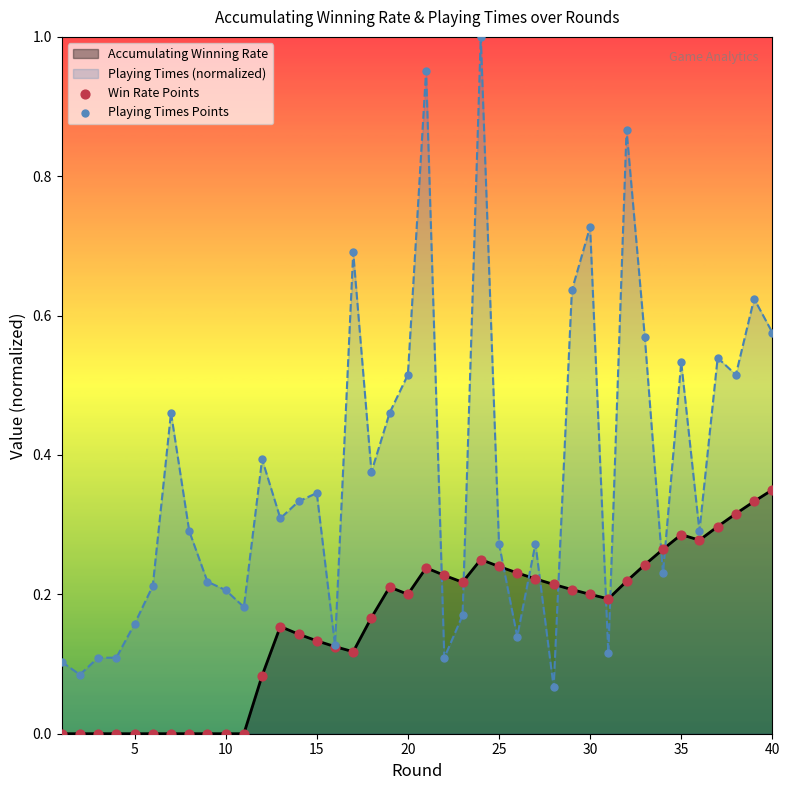

Which series reaches the maximum Y coordinate?

Playing Times Points